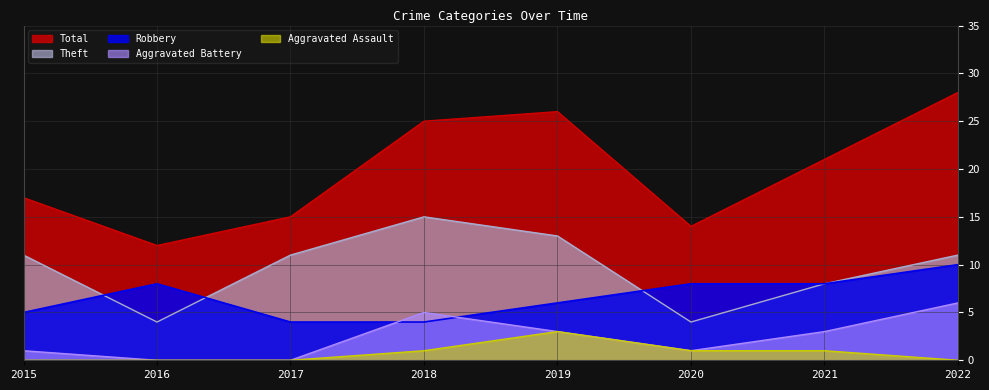

What is the difference between the Aggravated Assault values at 2021 and 2019?

2